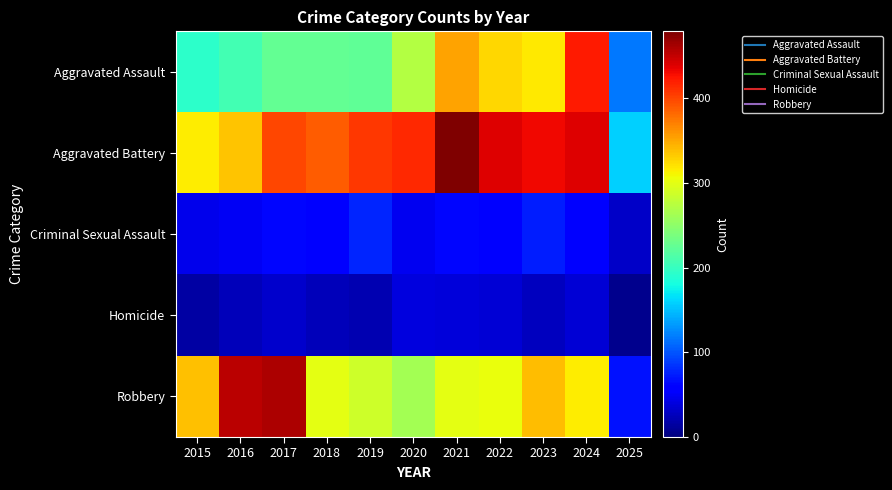

List the series in order of their peak value, highest first.

Aggravated Battery, Robbery, Aggravated Assault, Criminal Sexual Assault, Homicide